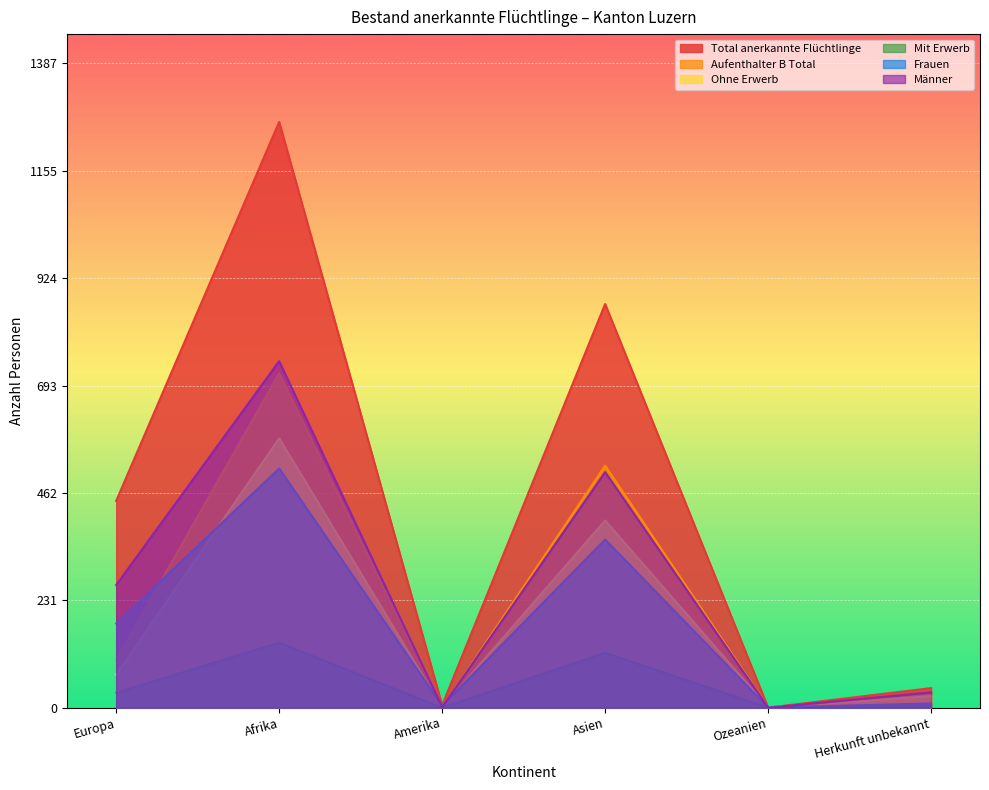

At which category is the sum across all series the highest?

Afrika